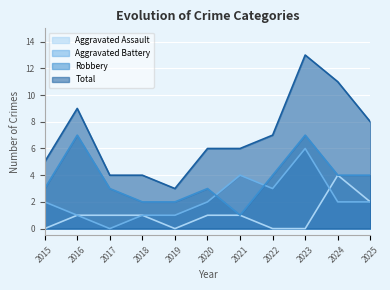

How many interior local valleys does the Total series have?

1